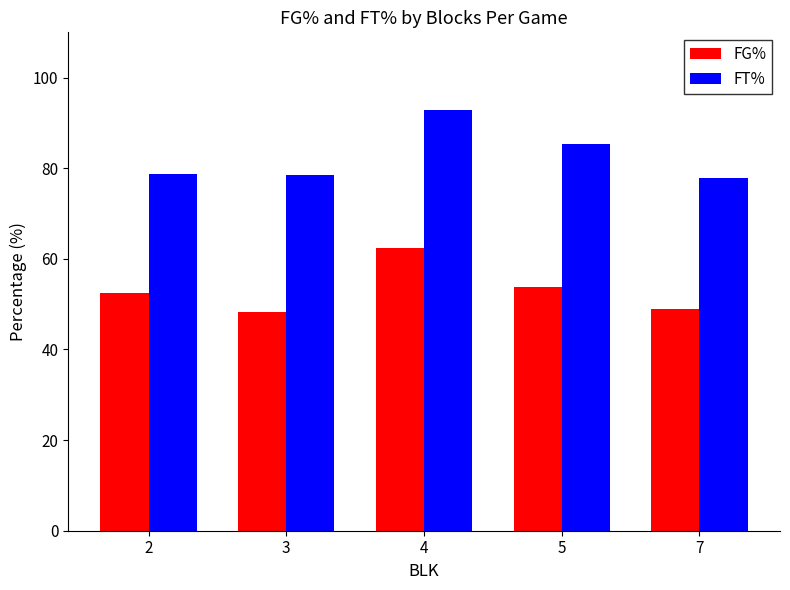

What is the value of the FG% bar at the 2nd from the left?

48.3